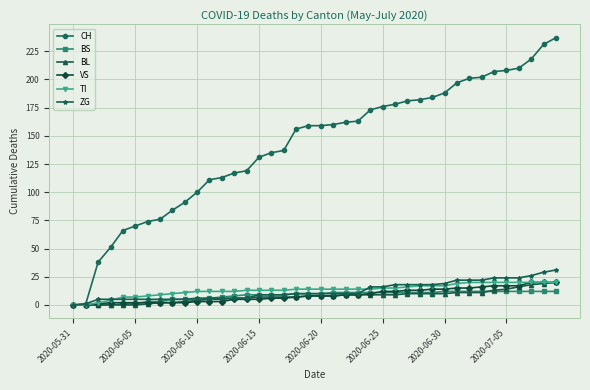

Which series has the largest total across all categories?

CH